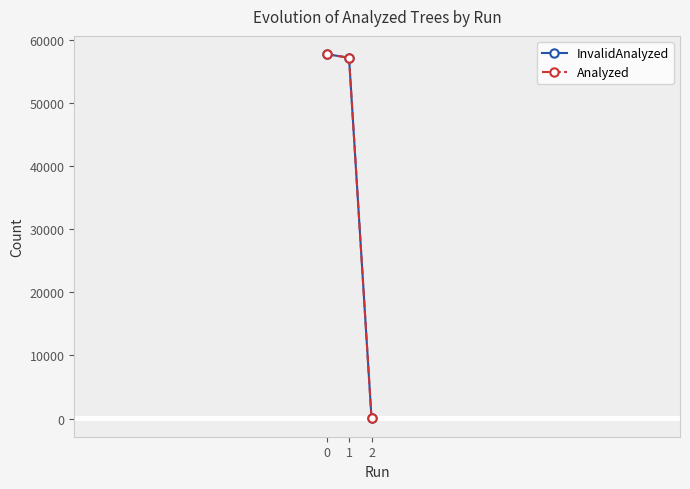

The Analyzed series shows 1 at 2. True or false?

False